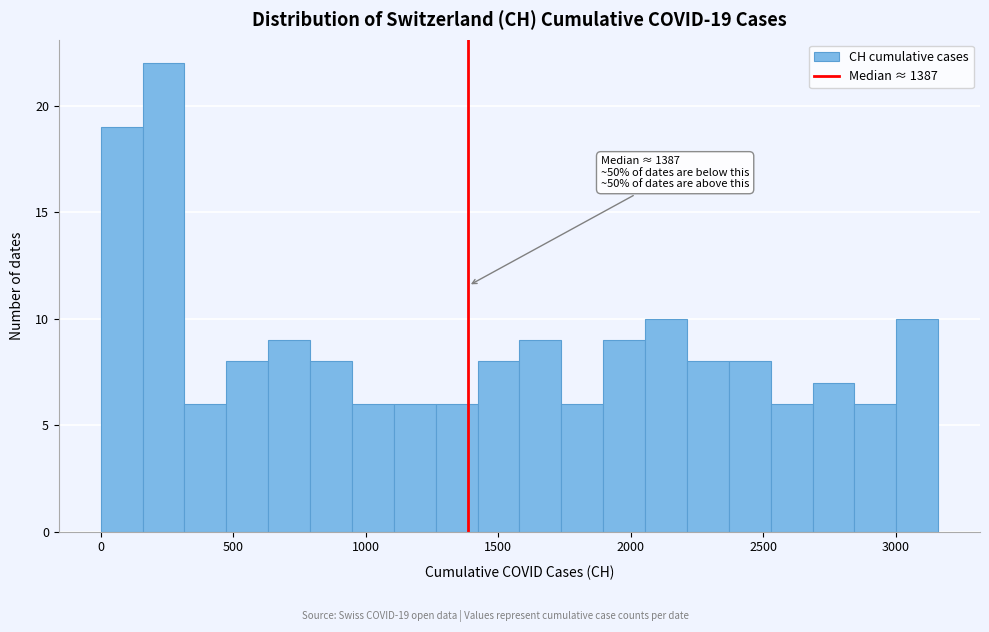

Around what value on the x-axis is the tallest bar? Give the approximate position of its centre, as read against the axis.

250